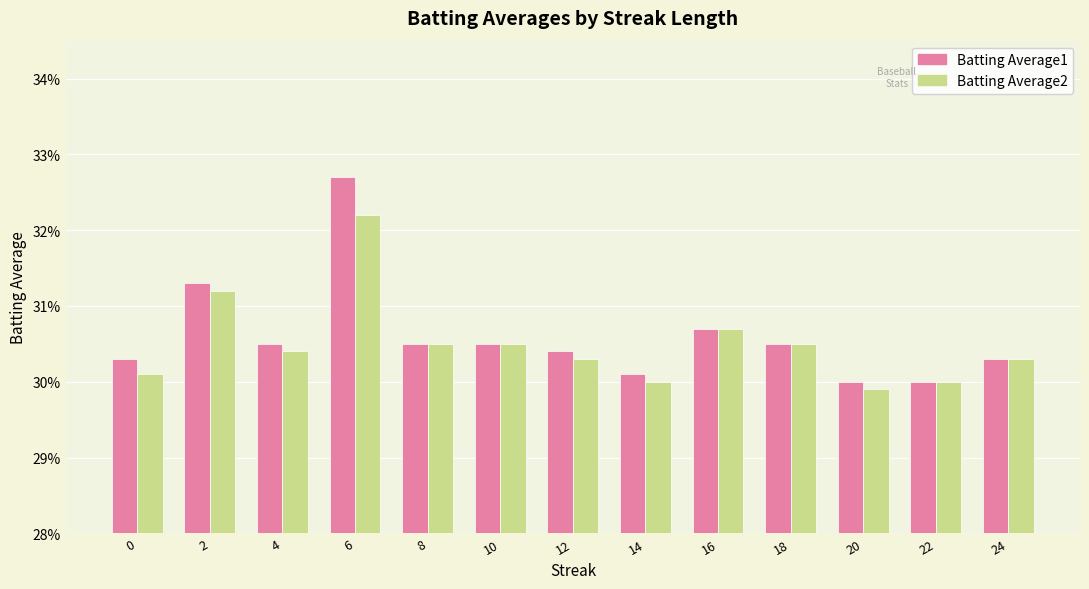

Are the bars horizontal?

No